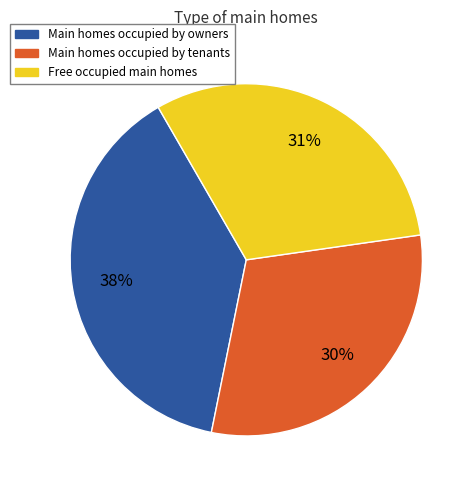

To the nearest percent, what is the average slice percentage?

33%